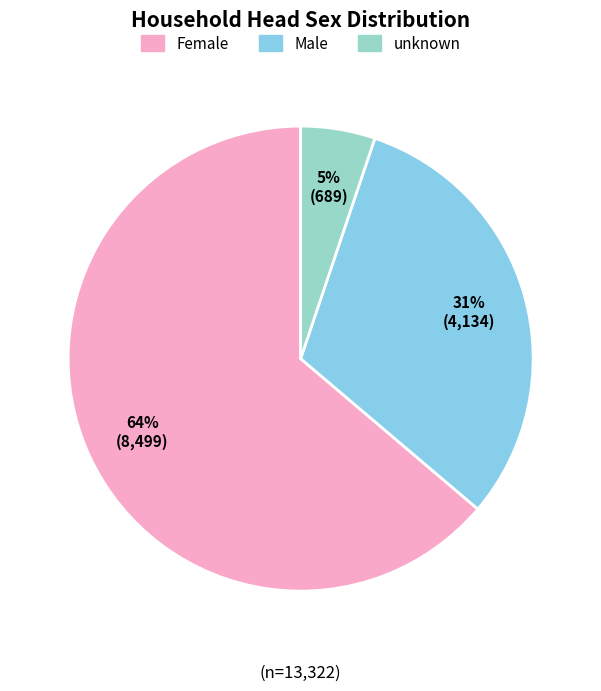

How many slices are in this pie chart?

3